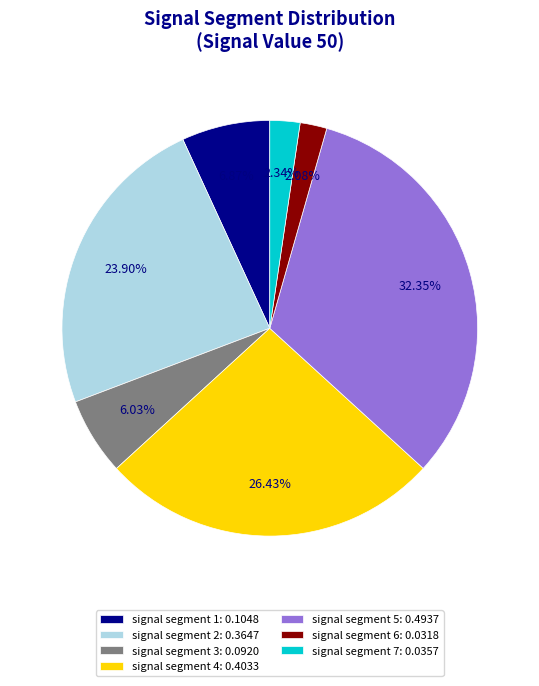

To the nearest percent, what percentage of the pie is signal segment 4?

26%